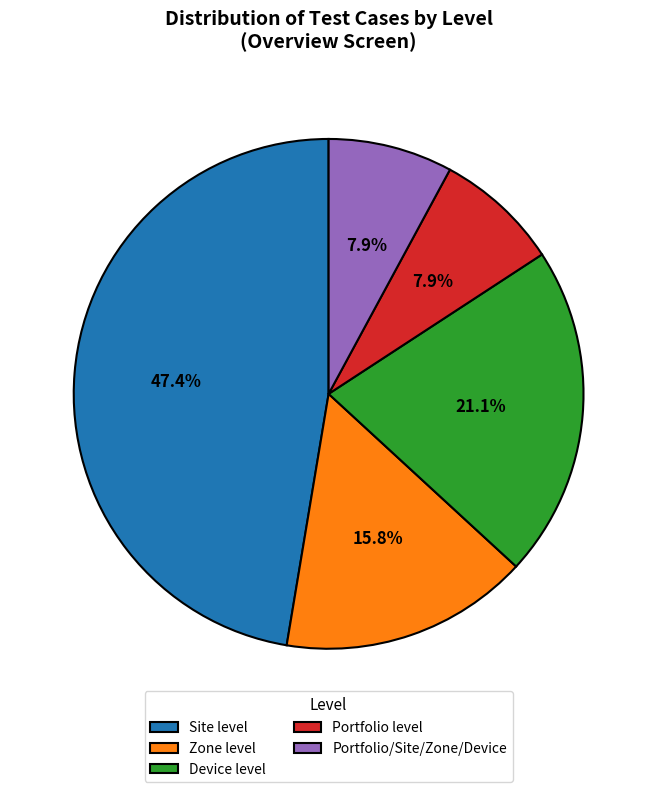

To the nearest percent, what is the average slice percentage?

20%